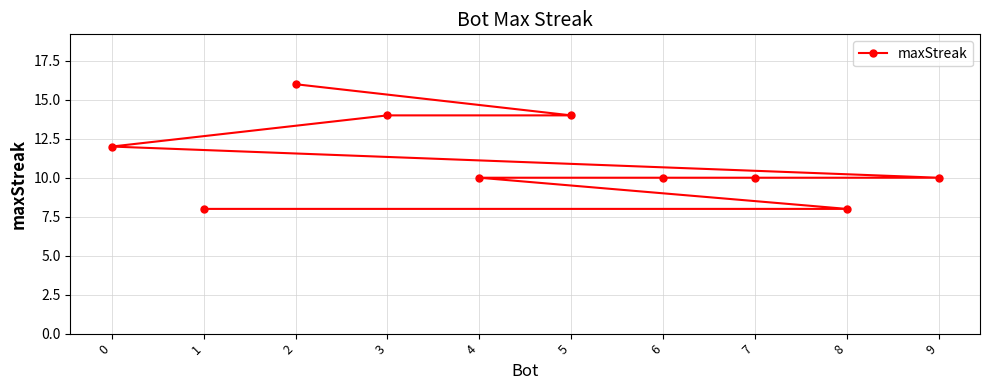

What is the minimum value shown in the chart?

8